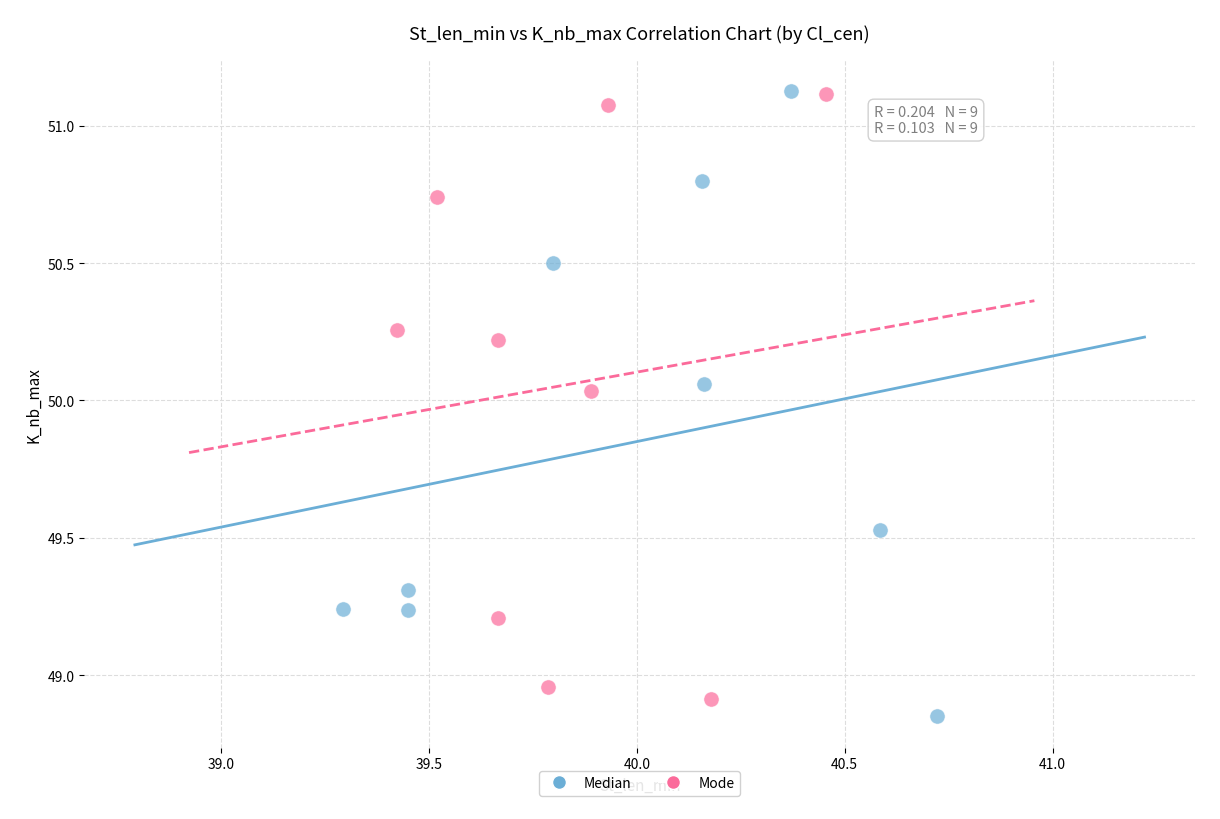

Which series contains the lowest Y value?

Median